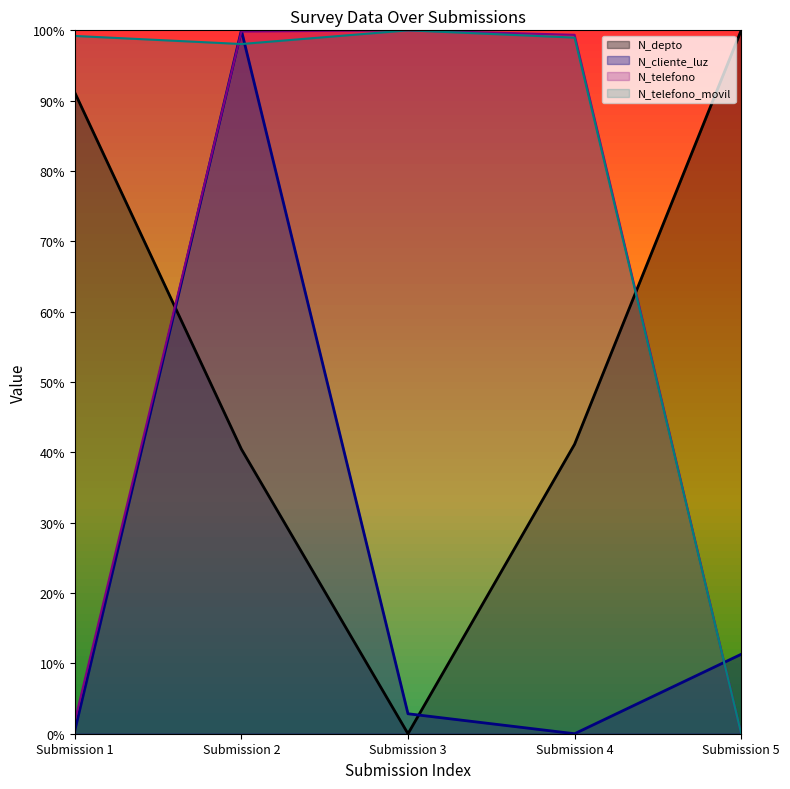

Which category has the highest value in the N_cliente_luz series?

Submission 2